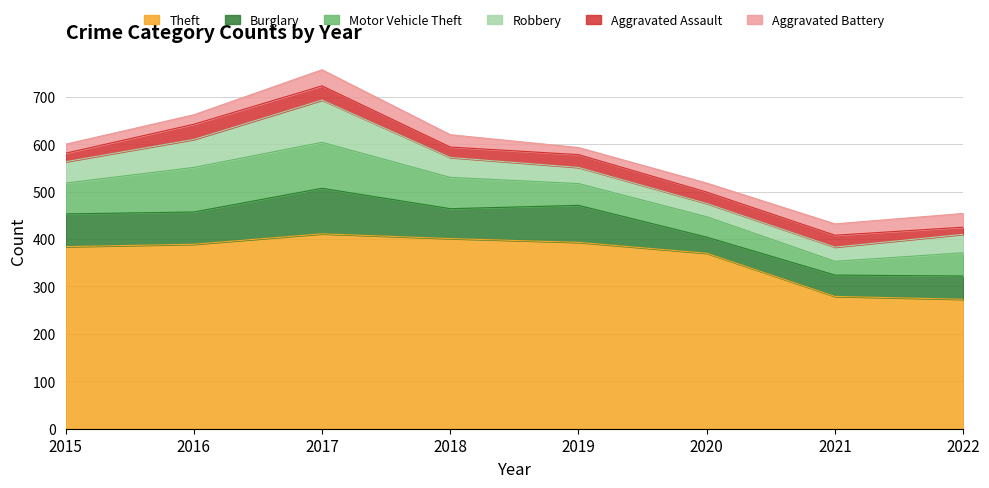

True or false: Aggravated Battery and Robbery cross at least once.

False